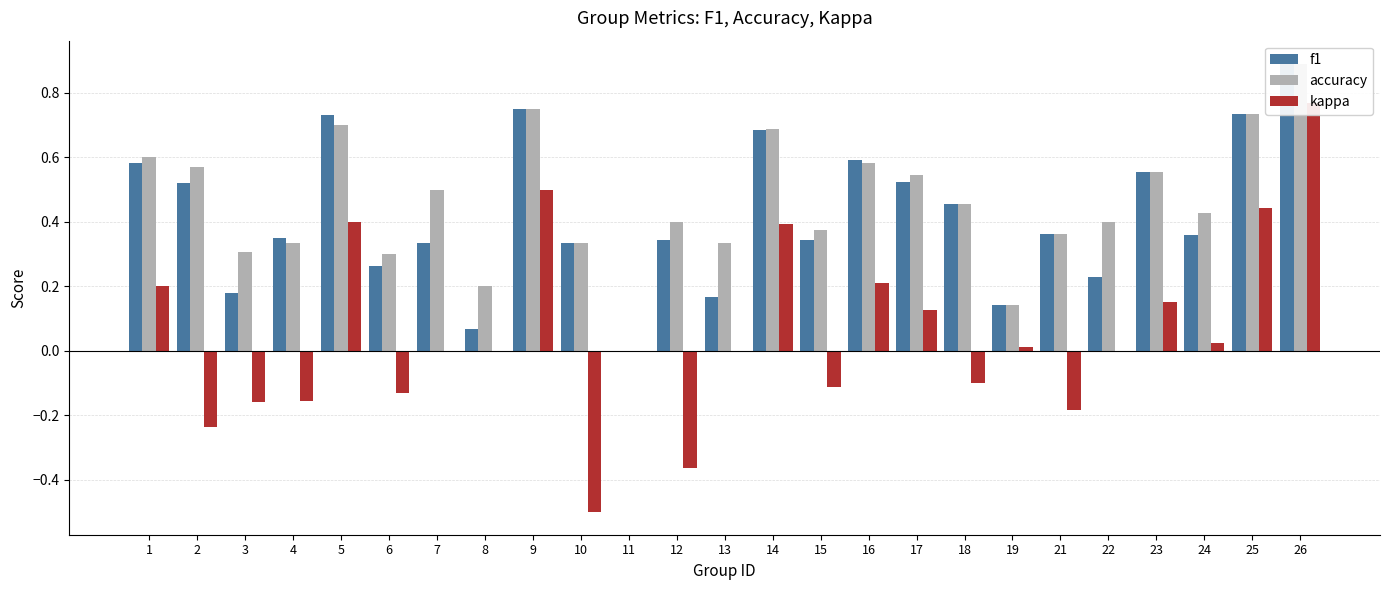

What is the lowest value of the kappa series?

-0.5